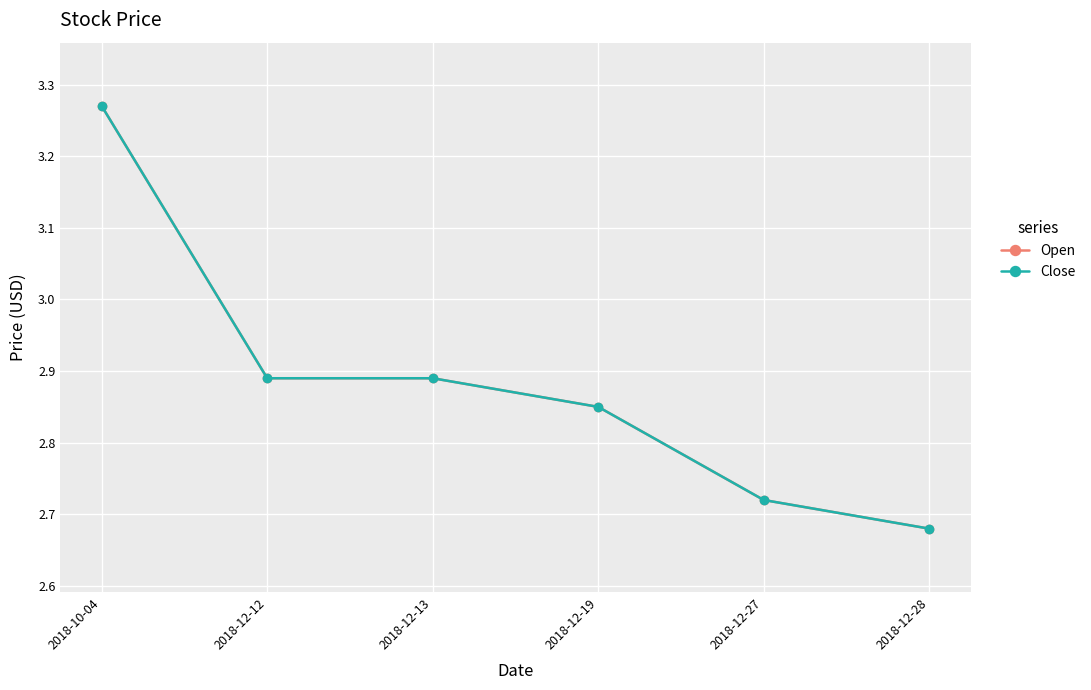

True or false: Open and Close intersect in this chart.

False